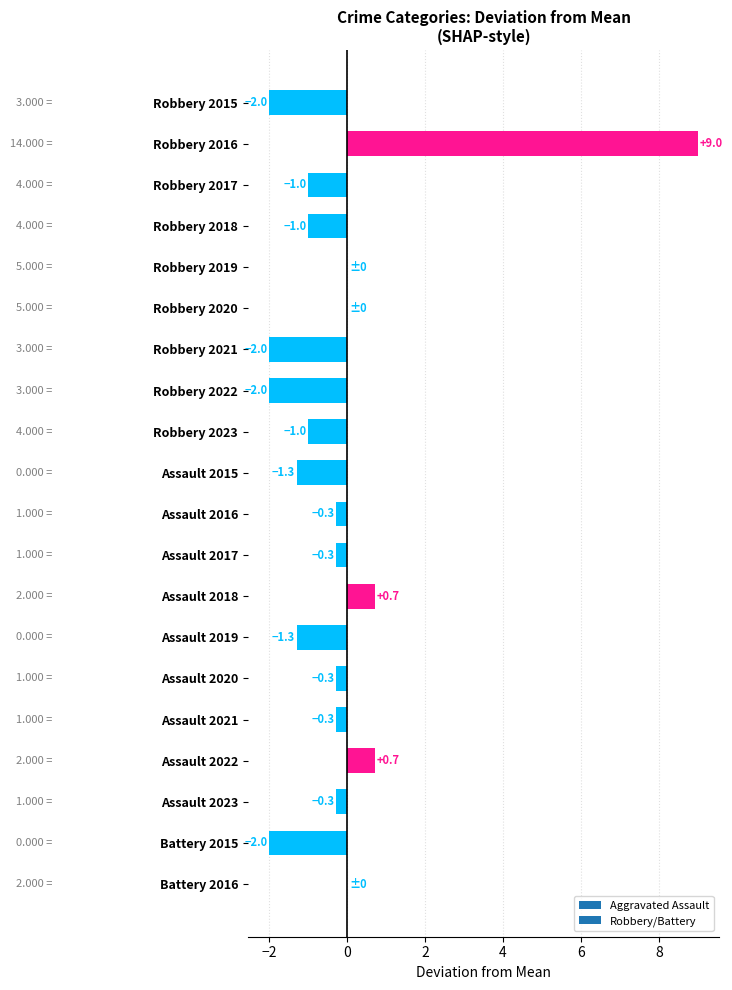

What is the change in value from Robbery 2015 to Assault 2016?

+1.7